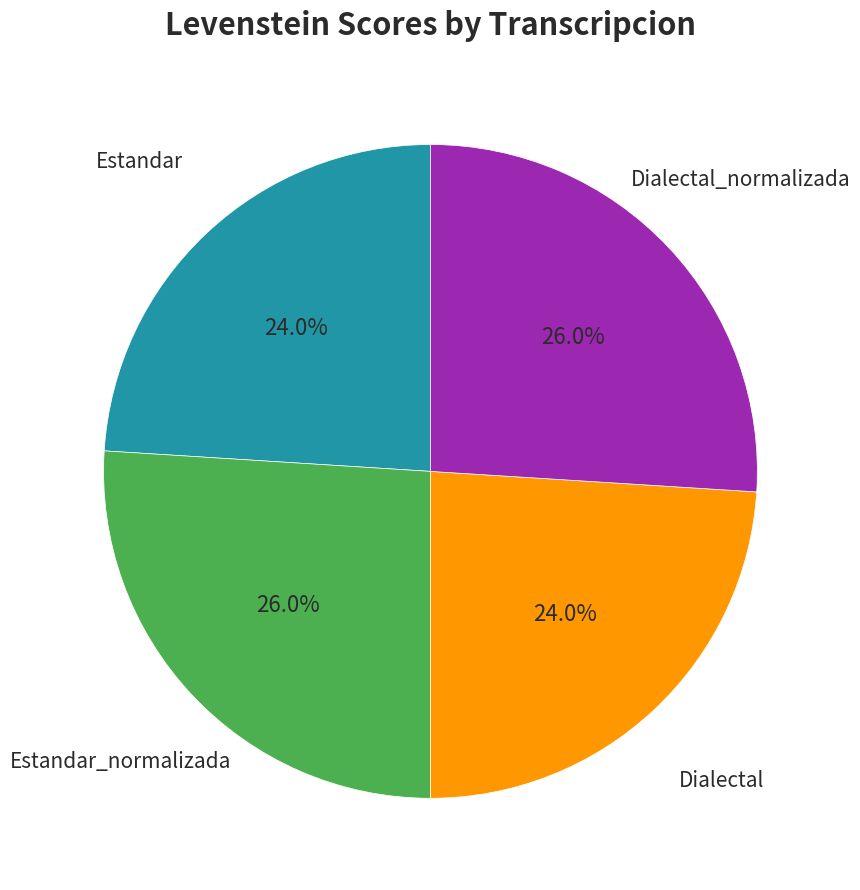

Is there a majority slice in this chart?

No